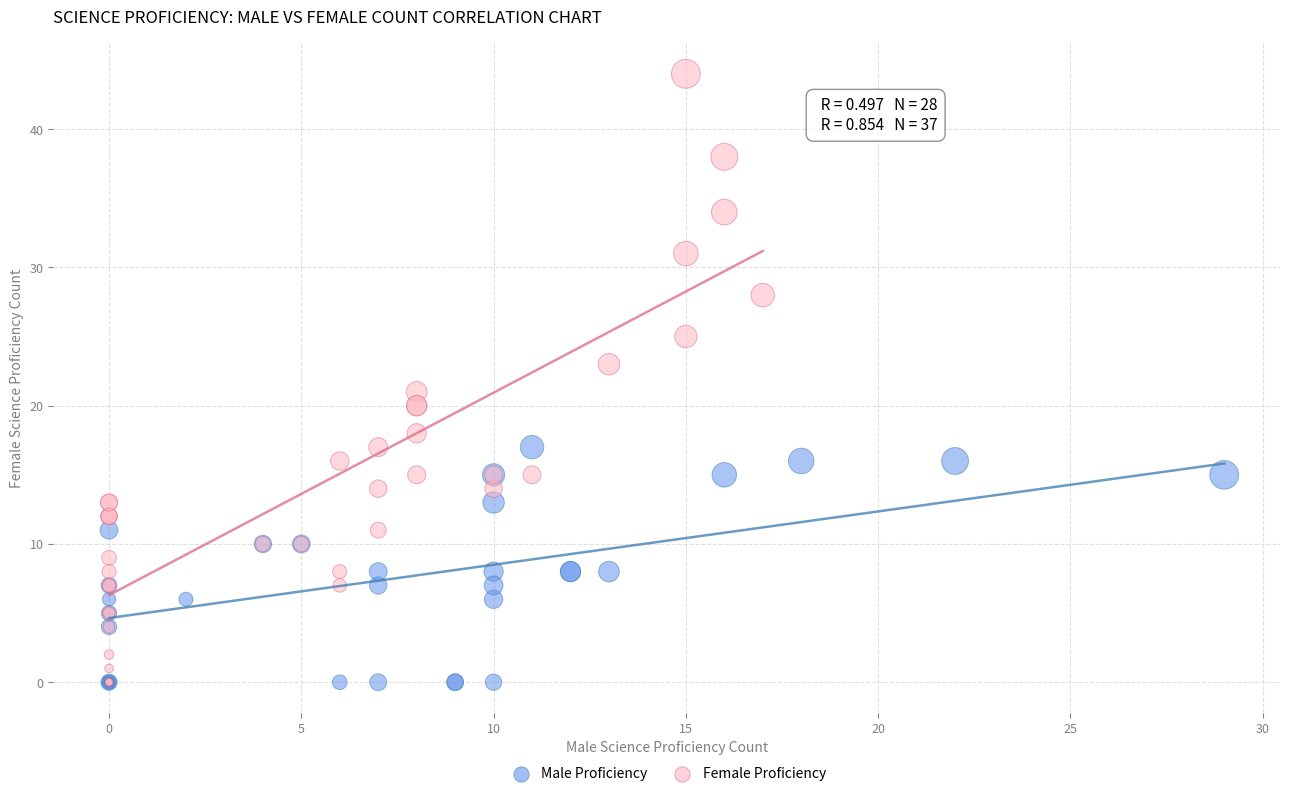

Which series has the largest Y range (max minus min)?

Female Proficiency